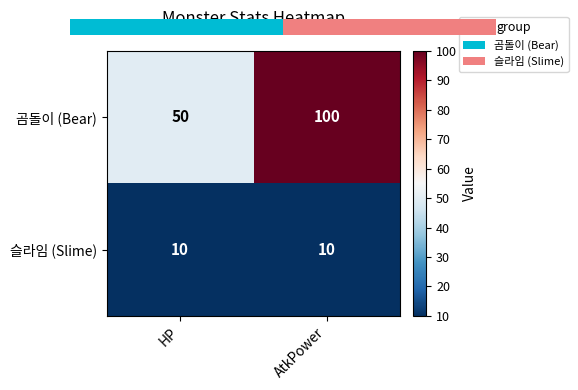

Where is 곰돌이 (Bear) nearest to the value 75?

HP